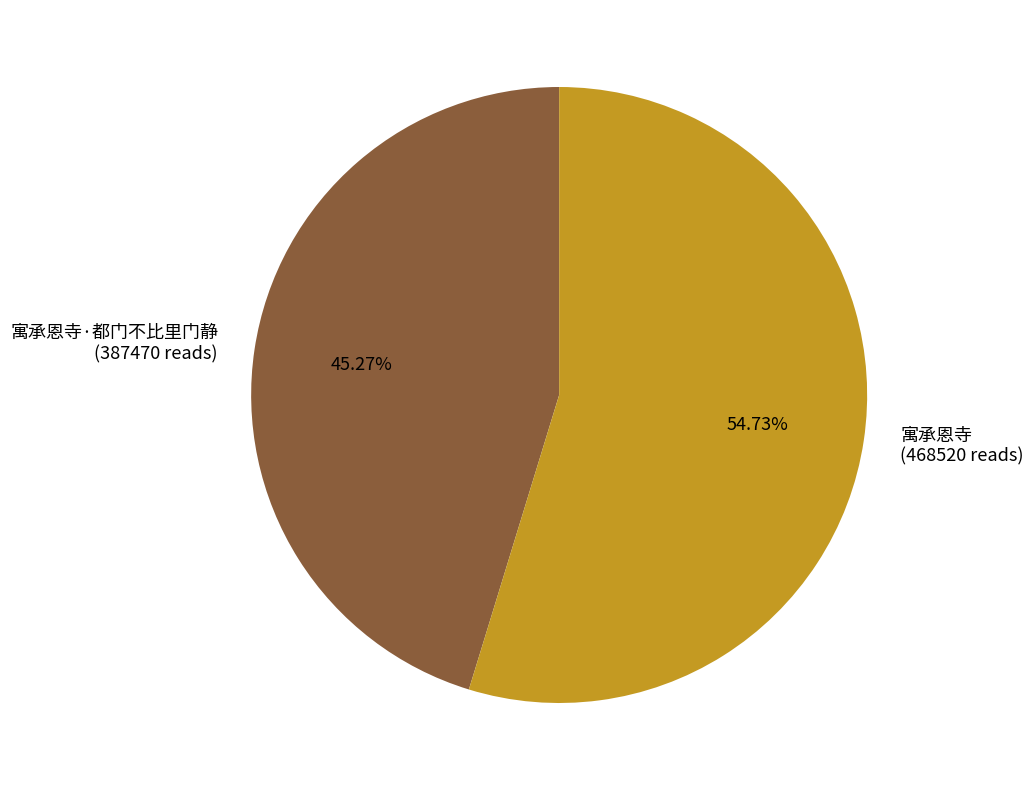

Between 寓承恩寺·都门不比里门静 (387470 reads) and 寓承恩寺 (468520 reads), which is larger?

寓承恩寺 (468520 reads)